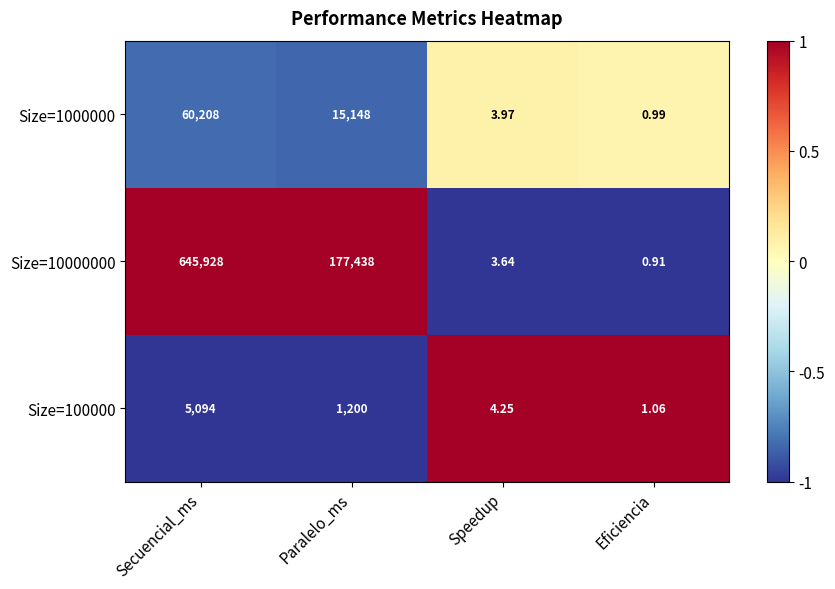

At which category is the sum across all series the highest?

Secuencial_ms